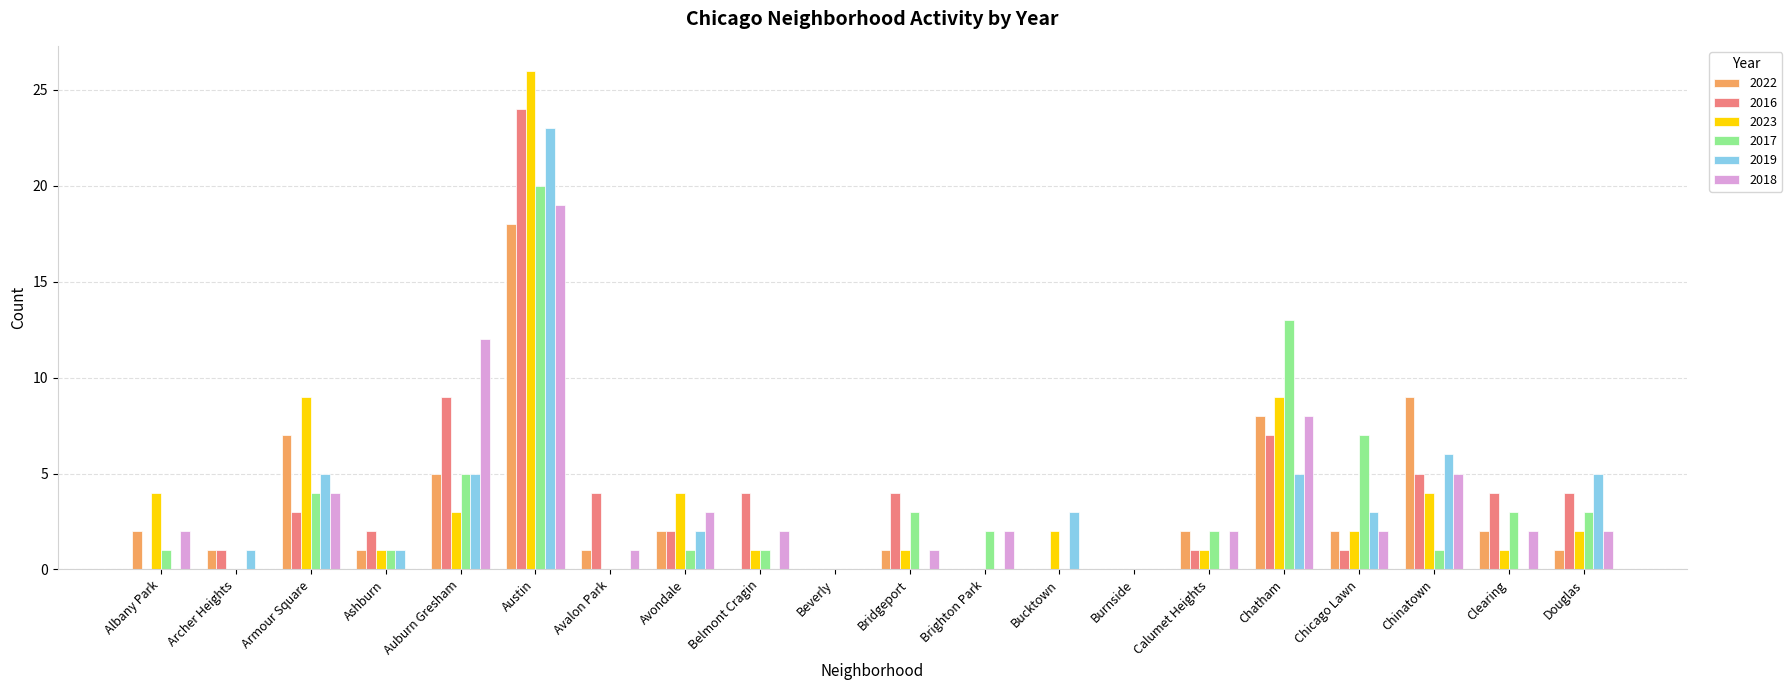

Reading right to left, extract all data points from this chart.

2022: Douglas=1	Clearing=2	Chinatown=9	Chicago Lawn=2	Chatham=8	Calumet Heights=2	Burnside=0	Bucktown=0	Brighton Park=0	Bridgeport=1	Beverly=0	Belmont Cragin=0	Avondale=2	Avalon Park=1	Austin=18	Auburn Gresham=5	Ashburn=1	Armour Square=7	Archer Heights=1	Albany Park=2
2016: Douglas=4	Clearing=4	Chinatown=5	Chicago Lawn=1	Chatham=7	Calumet Heights=1	Burnside=0	Bucktown=0	Brighton Park=0	Bridgeport=4	Beverly=0	Belmont Cragin=4	Avondale=2	Avalon Park=4	Austin=24	Auburn Gresham=9	Ashburn=2	Armour Square=3	Archer Heights=1	Albany Park=0
2023: Douglas=2	Clearing=1	Chinatown=4	Chicago Lawn=2	Chatham=9	Calumet Heights=1	Burnside=0	Bucktown=2	Brighton Park=0	Bridgeport=1	Beverly=0	Belmont Cragin=1	Avondale=4	Avalon Park=0	Austin=26	Auburn Gresham=3	Ashburn=1	Armour Square=9	Archer Heights=0	Albany Park=4
2017: Douglas=3	Clearing=3	Chinatown=1	Chicago Lawn=7	Chatham=13	Calumet Heights=2	Burnside=0	Bucktown=0	Brighton Park=2	Bridgeport=3	Beverly=0	Belmont Cragin=1	Avondale=1	Avalon Park=0	Austin=20	Auburn Gresham=5	Ashburn=1	Armour Square=4	Archer Heights=0	Albany Park=1
2019: Douglas=5	Clearing=0	Chinatown=6	Chicago Lawn=3	Chatham=5	Calumet Heights=0	Burnside=0	Bucktown=3	Brighton Park=0	Bridgeport=0	Beverly=0	Belmont Cragin=0	Avondale=2	Avalon Park=0	Austin=23	Auburn Gresham=5	Ashburn=1	Armour Square=5	Archer Heights=1	Albany Park=0
2018: Douglas=2	Clearing=2	Chinatown=5	Chicago Lawn=2	Chatham=8	Calumet Heights=2	Burnside=0	Bucktown=0	Brighton Park=2	Bridgeport=1	Beverly=0	Belmont Cragin=2	Avondale=3	Avalon Park=1	Austin=19	Auburn Gresham=12	Ashburn=0	Armour Square=4	Archer Heights=0	Albany Park=2